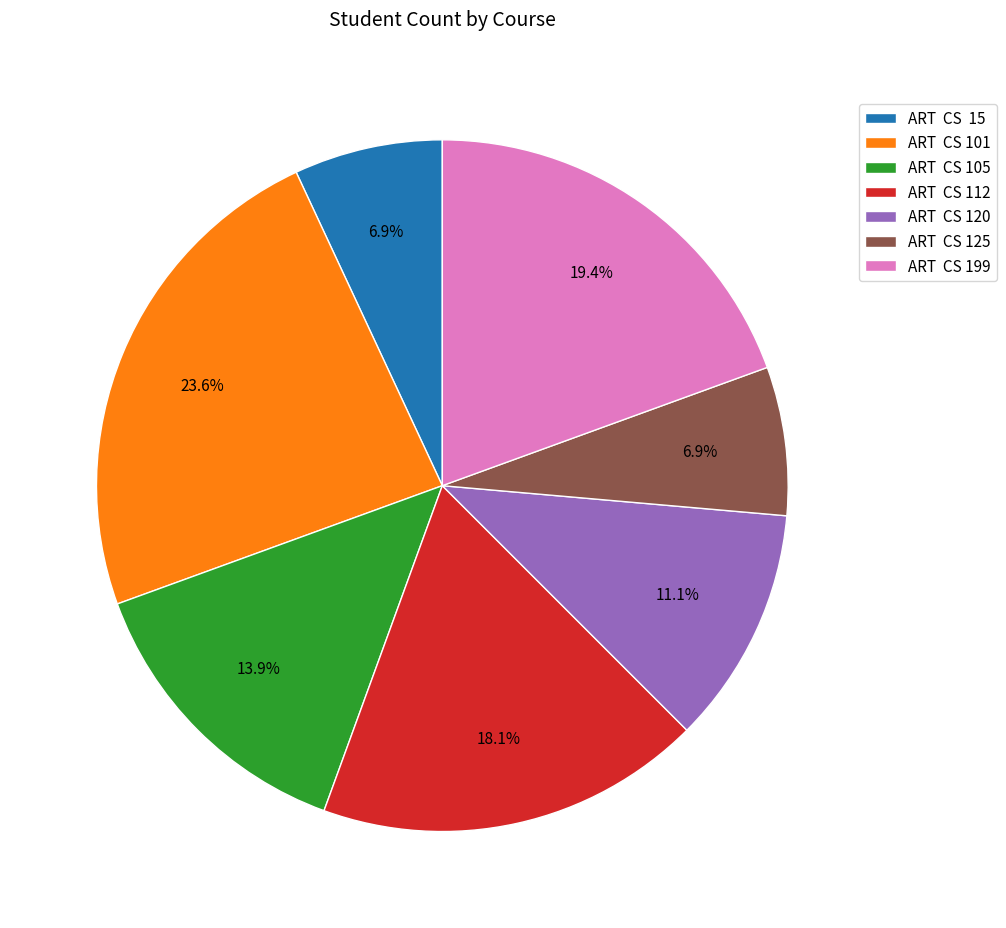

What is the largest slice in the pie chart?

ART CS 101